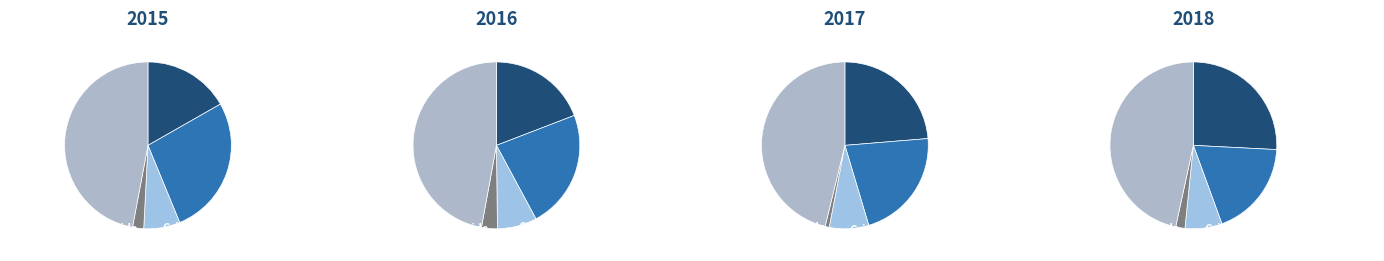

What is the difference between the highest and lowest values at values_2015?

41